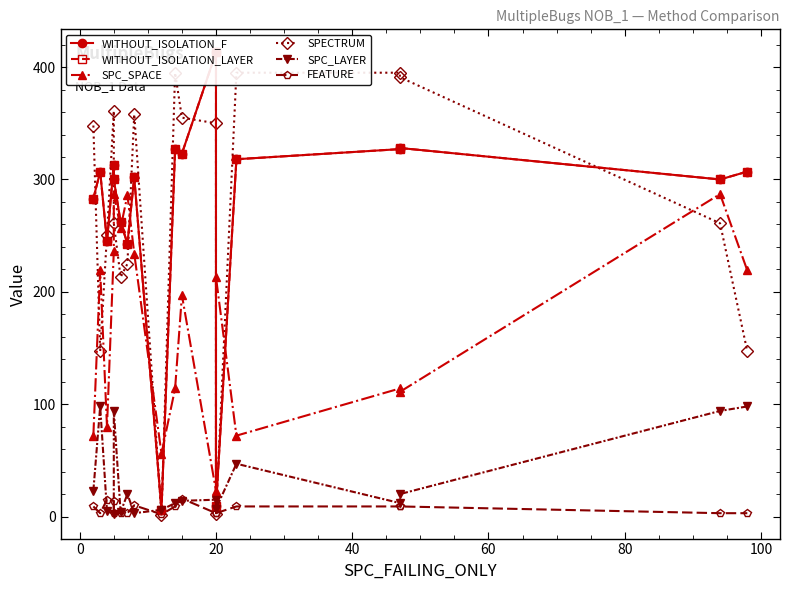

Does the chart have visible grid lines?

No